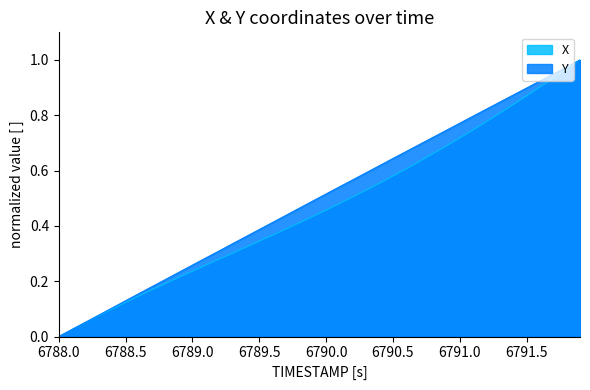

Reading left to right, what are all the values shown in this chart?

X: 0.0	0.0	0.1	0.1	0.1	0.1	0.1	0.2	0.2	0.2	0.2	0.3	0.3	0.3	0.3	0.3	0.4	0.4	0.4	0.4	0.5	0.5	0.5	0.5	0.6	0.6	0.6	0.6	0.7	0.7	0.7	0.7	0.8	0.8	0.8	0.9	0.9	0.9	1.0	1.0
Y: 0.0	0.0	0.1	0.1	0.1	0.1	0.2	0.2	0.2	0.2	0.3	0.3	0.3	0.3	0.4	0.4	0.4	0.4	0.5	0.5	0.5	0.5	0.6	0.6	0.6	0.6	0.7	0.7	0.7	0.7	0.8	0.8	0.8	0.8	0.9	0.9	0.9	0.9	1.0	1.0